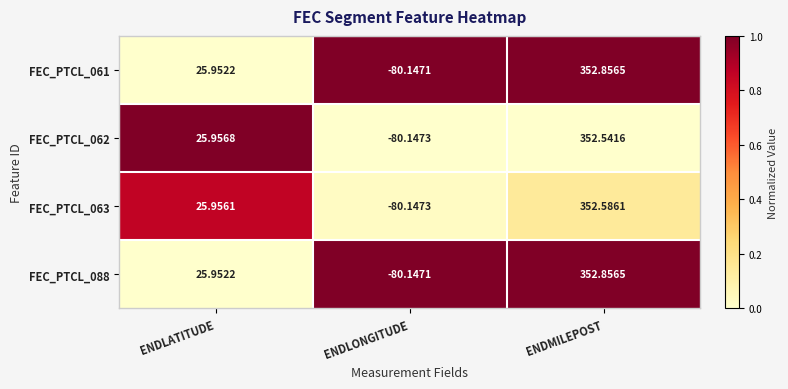

Rank the categories by FEC_PTCL_062 value from lowest to highest.

ENDLONGITUDE, ENDLATITUDE, ENDMILEPOST